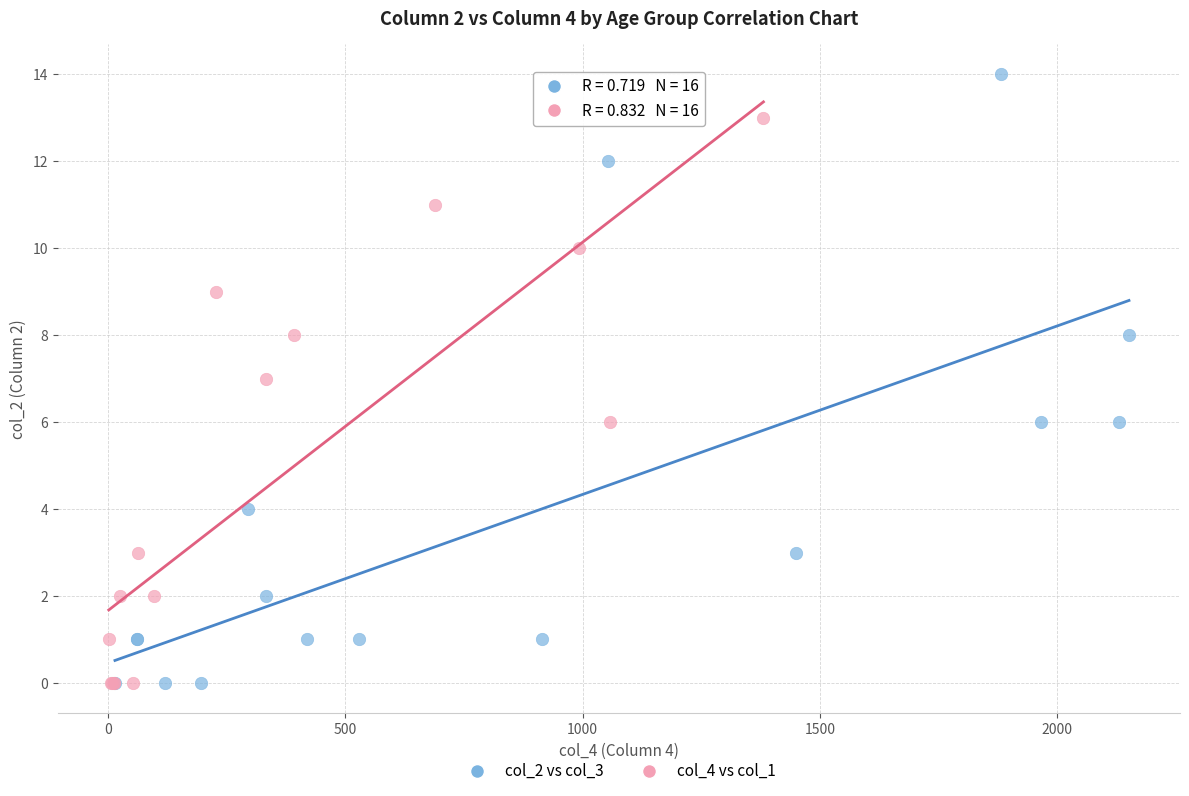

Which series contains the highest Y value?

col_2 vs col_3